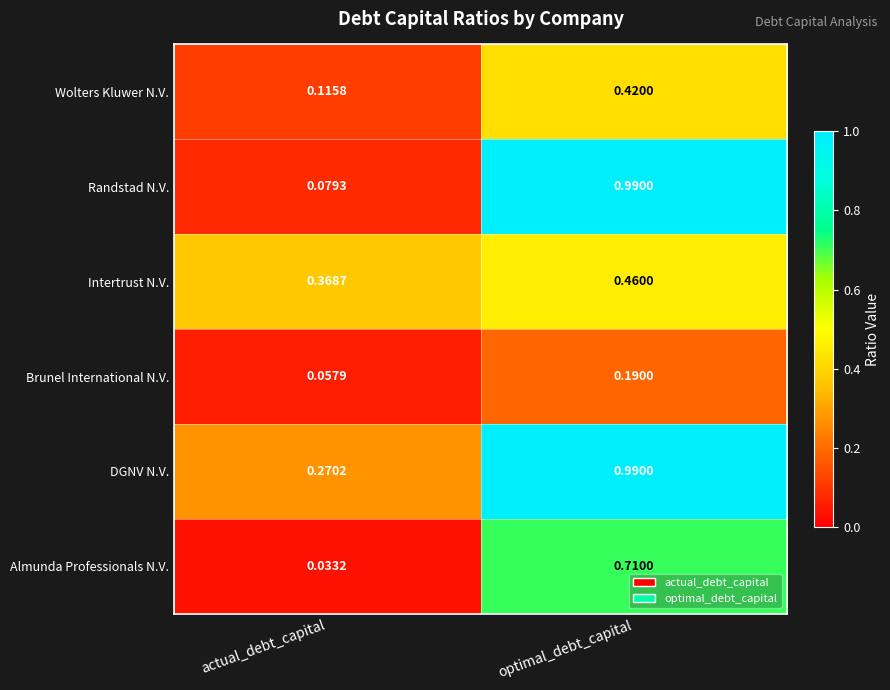

Rank the series at actual_debt_capital from lowest to highest value.

Almunda Professionals N.V., Brunel International N.V., Randstad N.V., Wolters Kluwer N.V., DGNV N.V., Intertrust N.V.